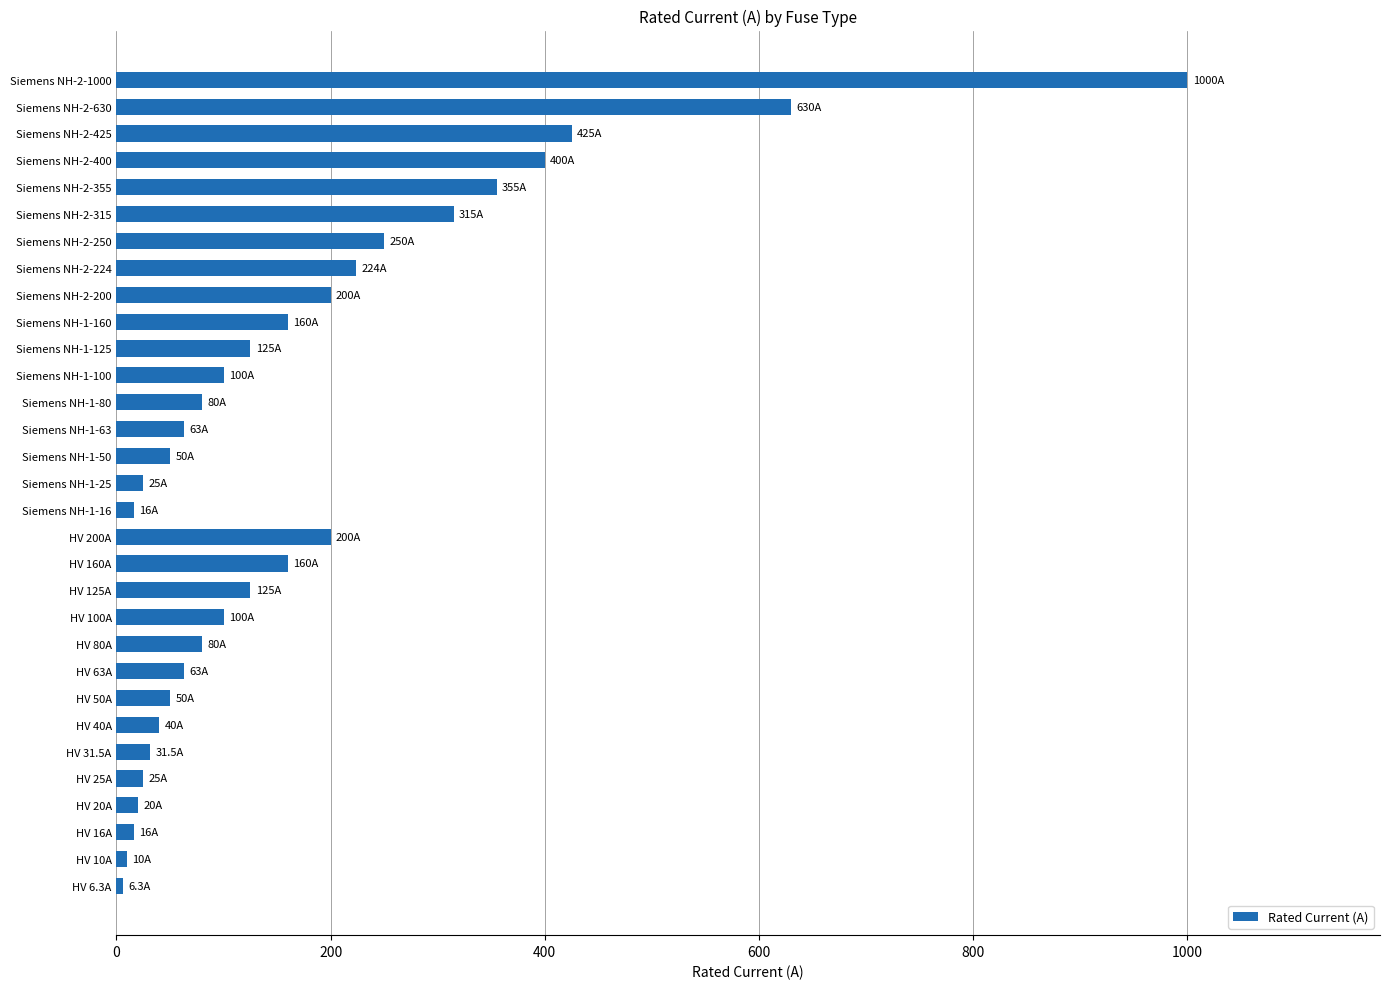

What is the smallest value displayed?

6.3